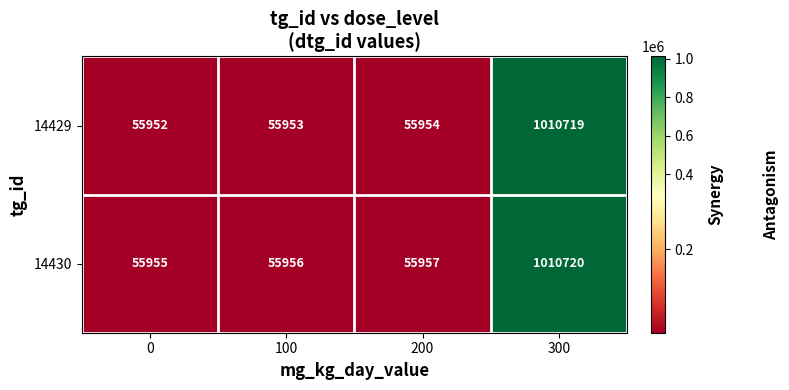

Which series has the widest spread of values?

14429